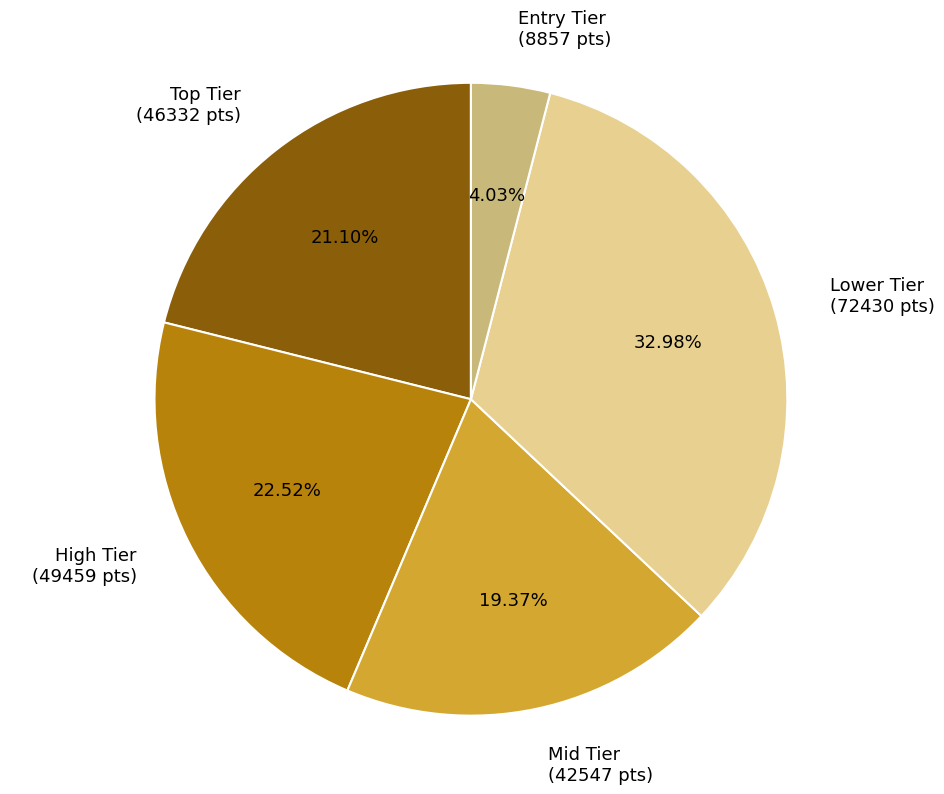

Rank the categories by value from highest to lowest.

Lower Tier (72430 pts), High Tier (49459 pts), Top Tier (46332 pts), Mid Tier (42547 pts), Entry Tier (8857 pts)